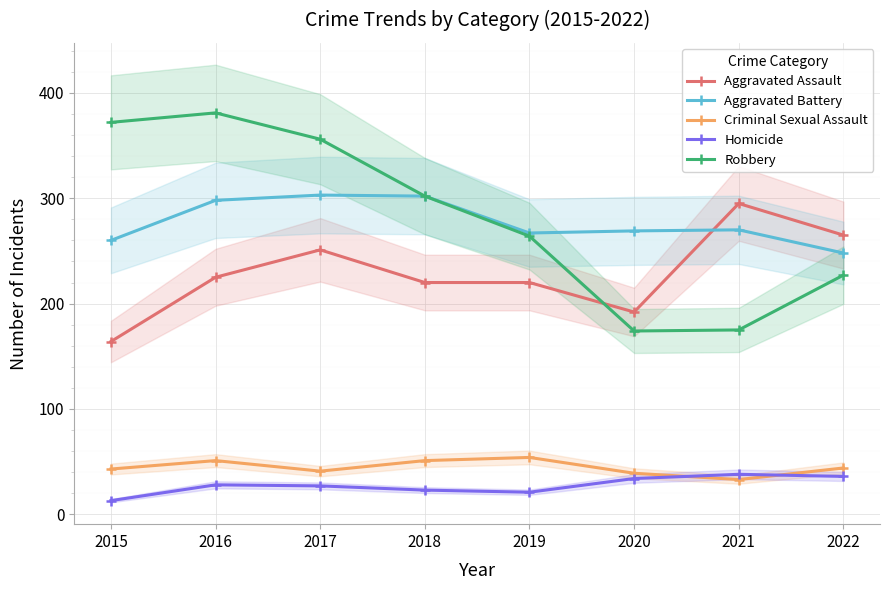

True or false: Homicide has more than 0 interior local peaks.

True